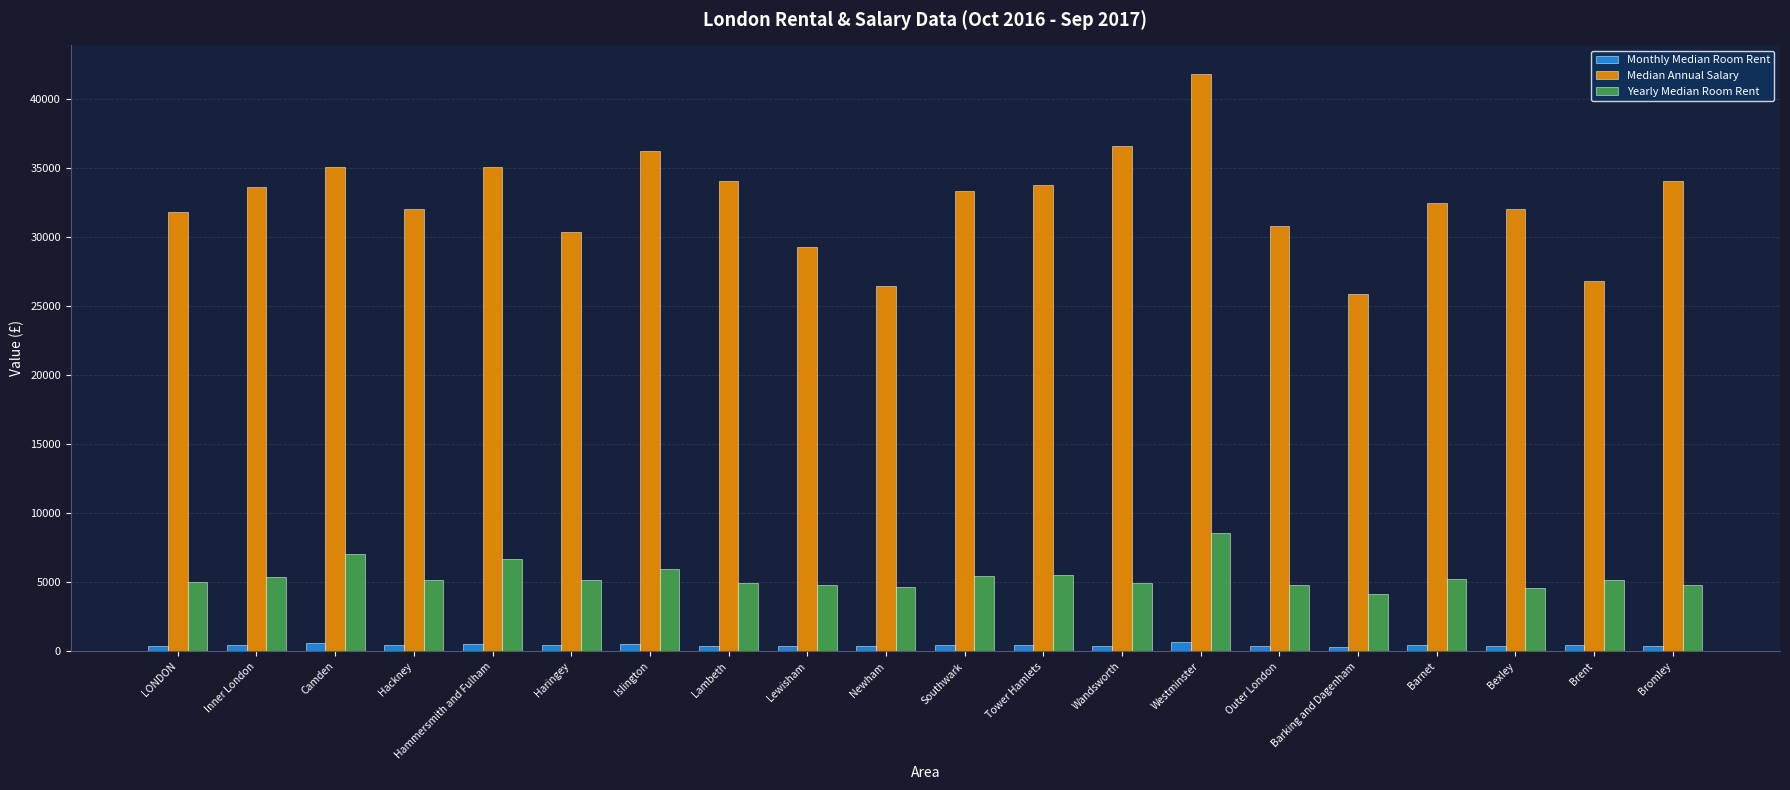

What is the sum of all Yearly Median Room Rent values?

108156